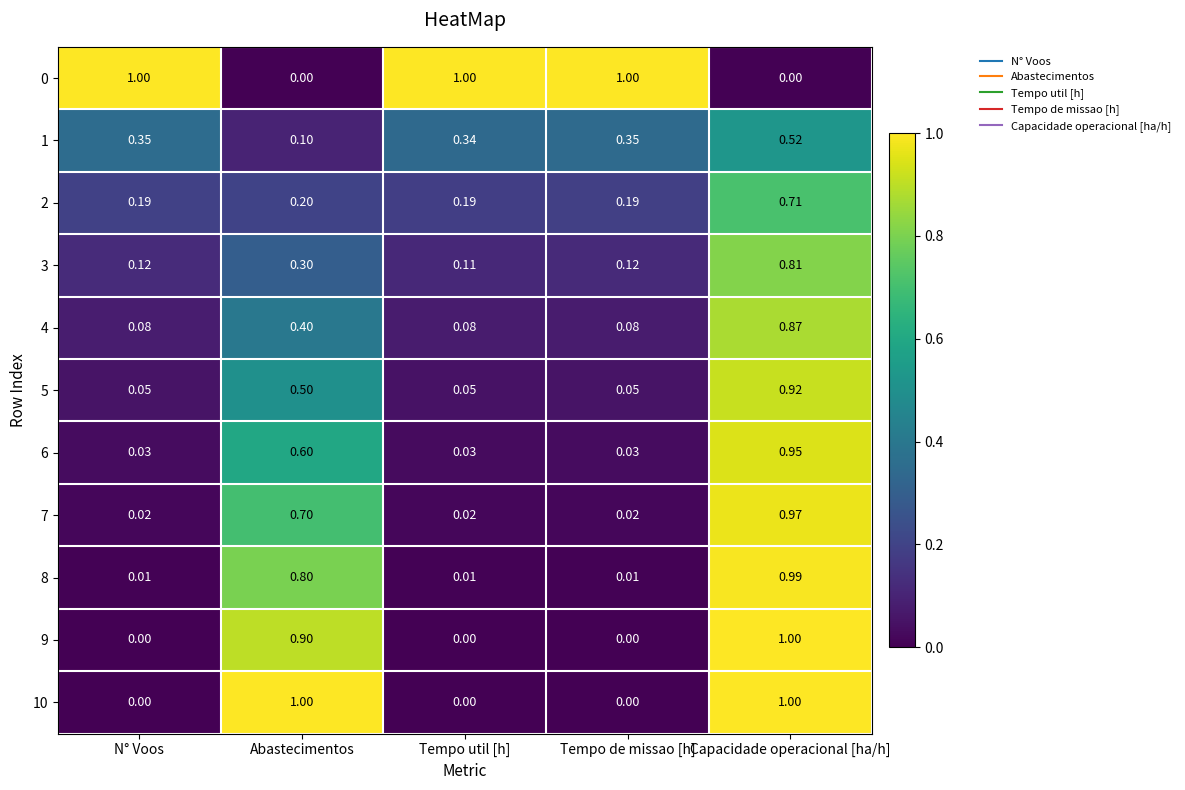

Is the value of 5 at Capacidade operacional [ha/h] greater than the value of 8 at Tempo util [h]?

Yes